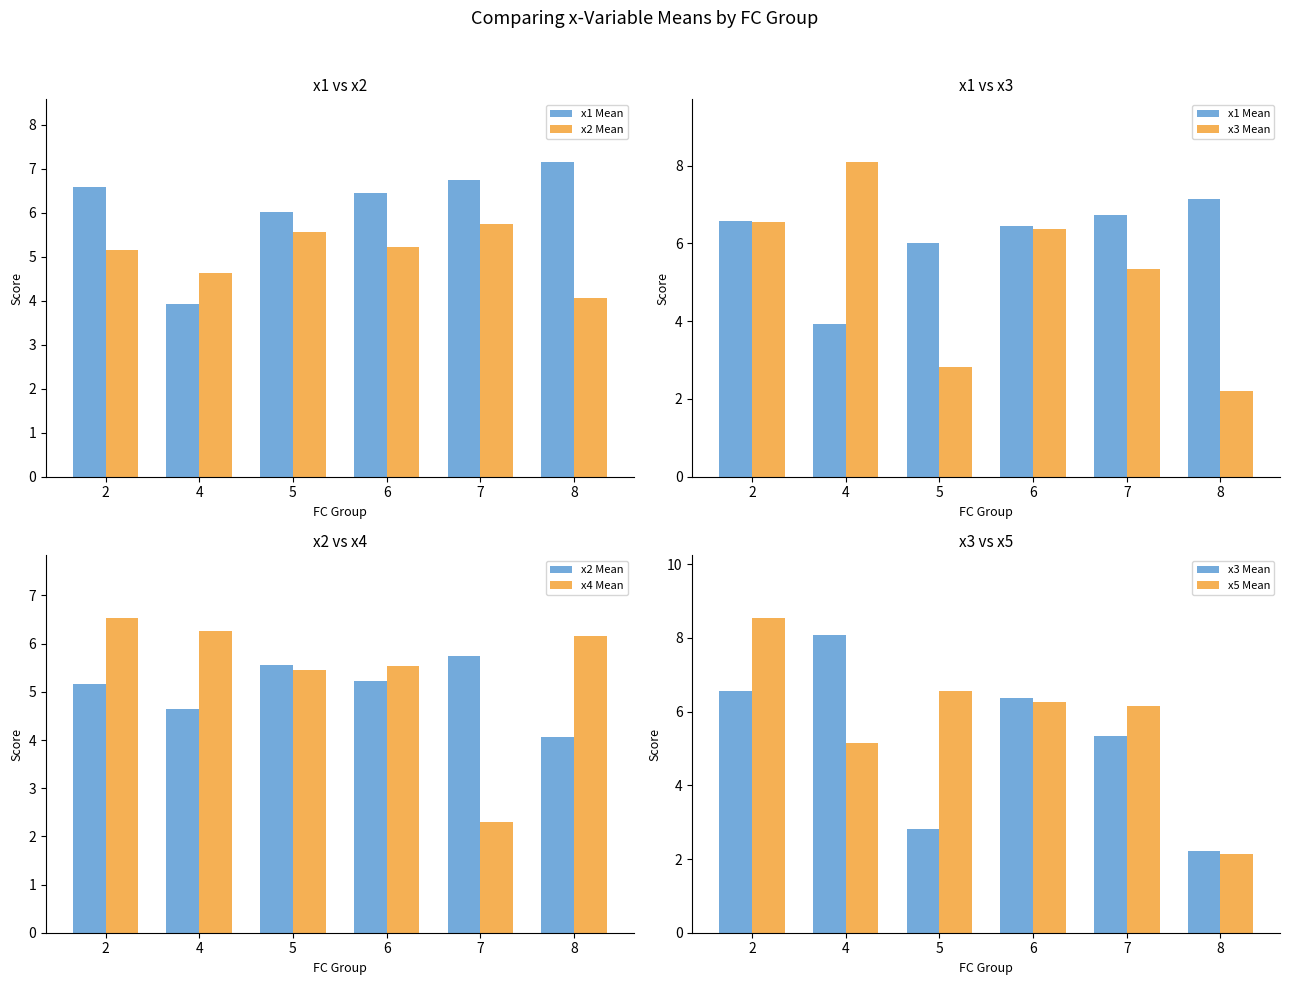

Between 5 and 4, which is larger?

5